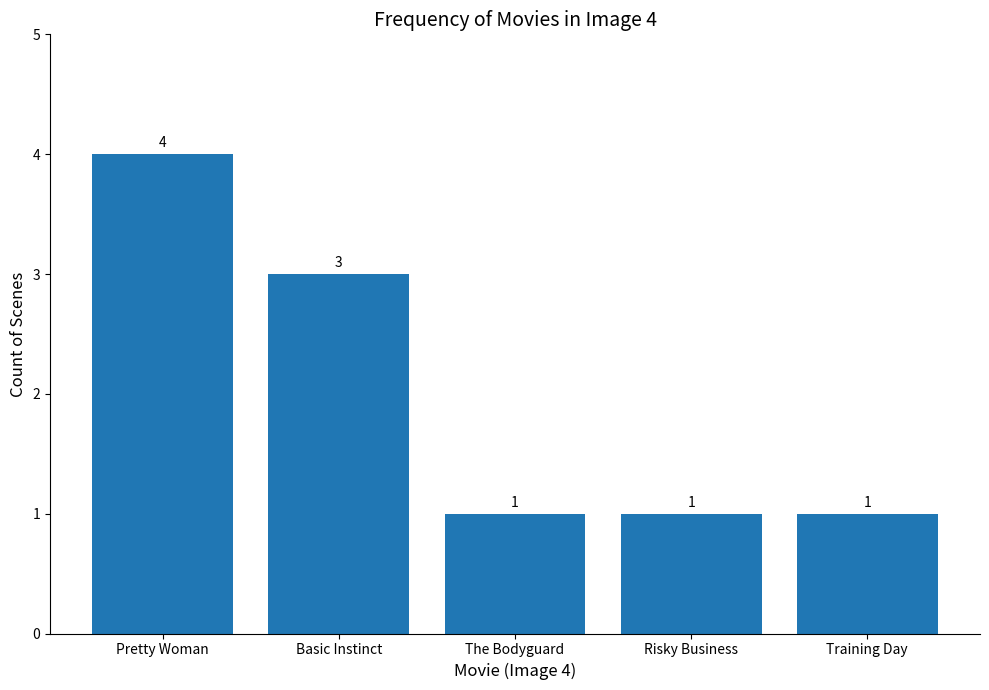

What is the sum of the values at The Bodyguard and Risky Business?

2